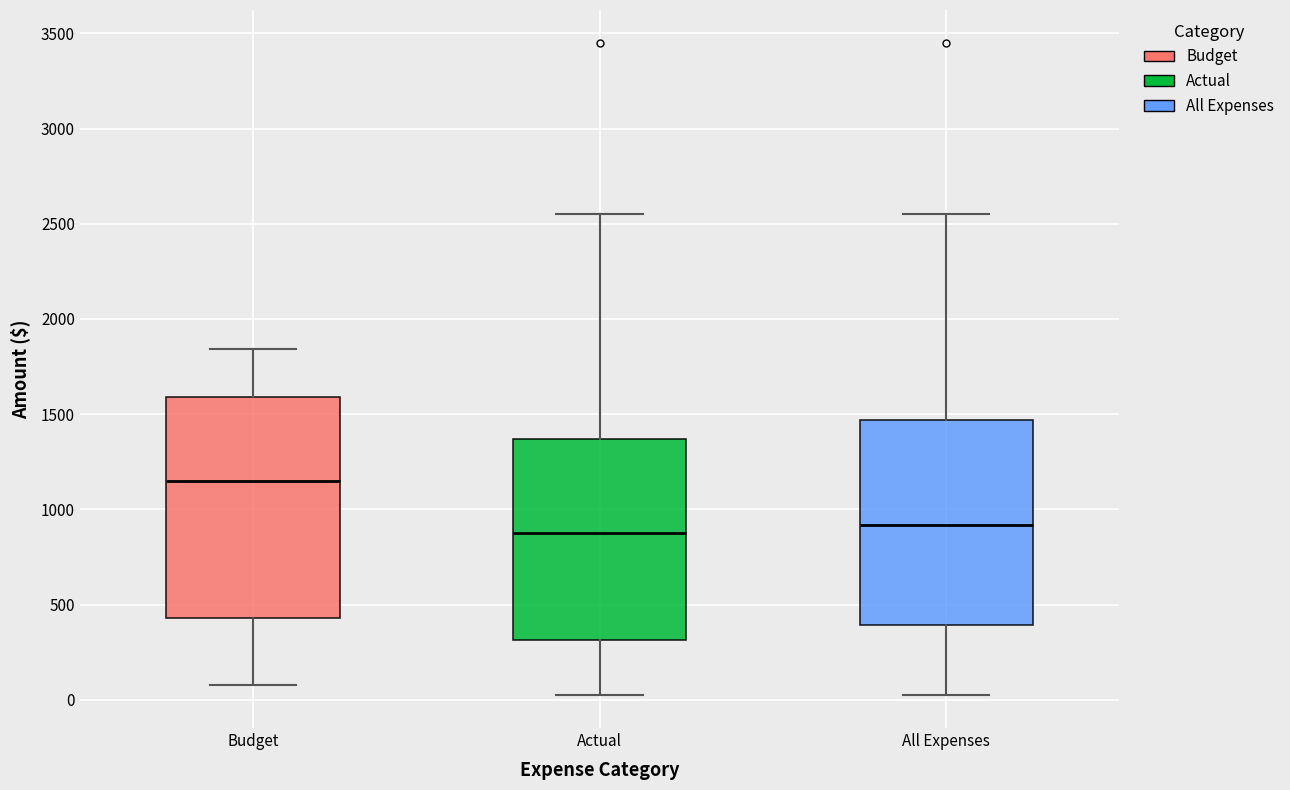

Which box's median line is the highest?

Budget